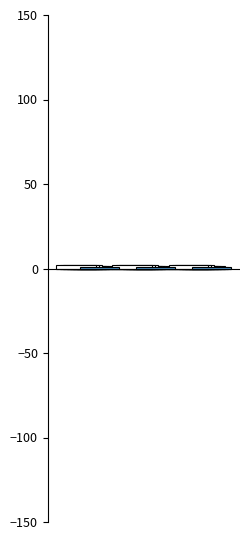

Which series has the widest spread of values?

RMA# (positive)